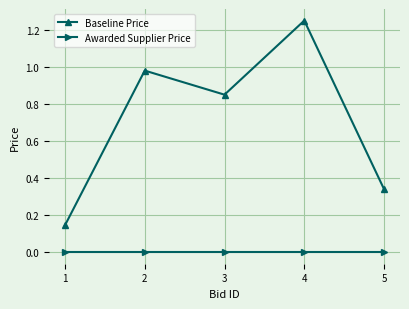

At which category does Baseline Price reach its first local valley?

3